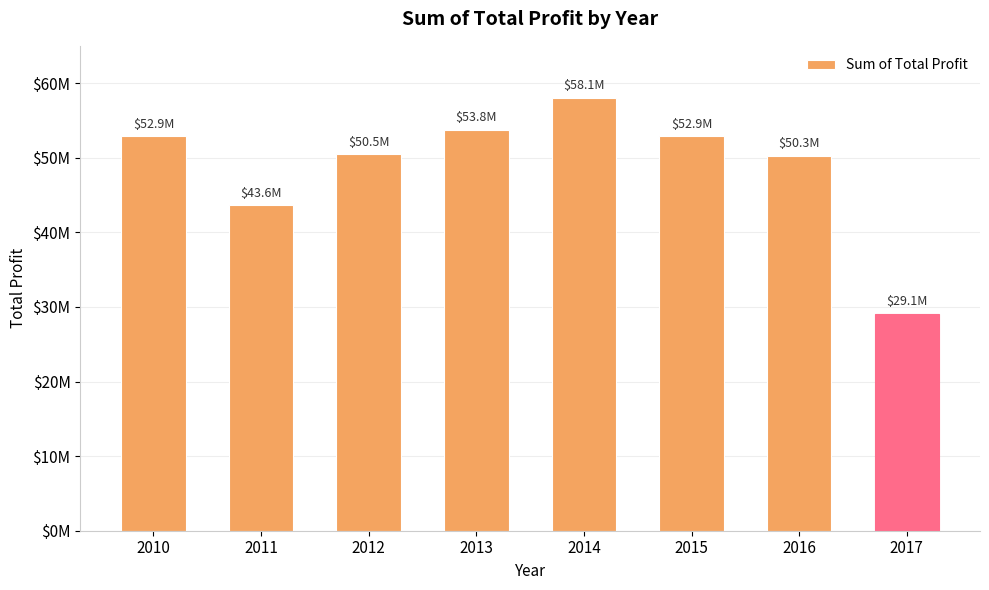

Are the bars horizontal?

No